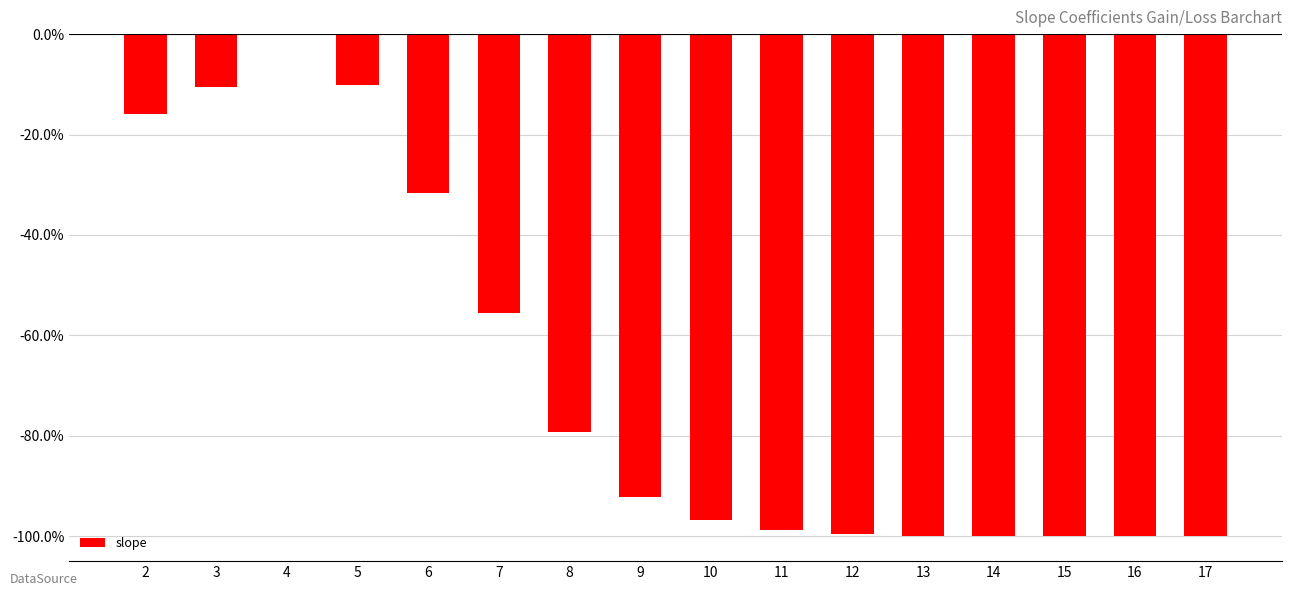

What value does the data have at 10?

-96.9